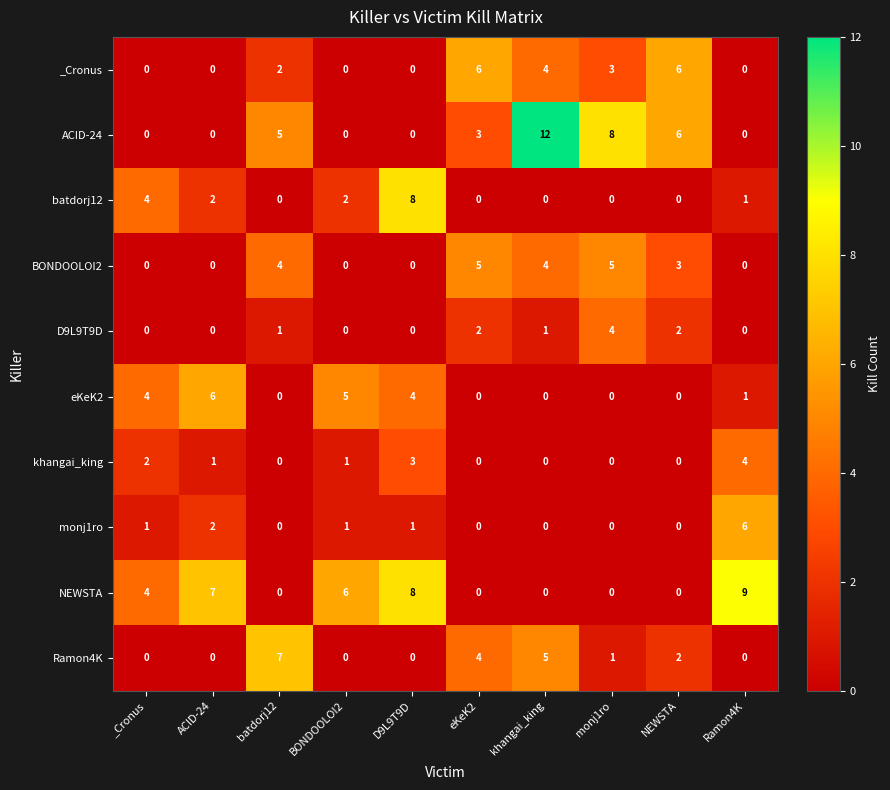

Is the value of Ramon4K at khangai_king greater than the value of khangai_king at eKeK2?

Yes